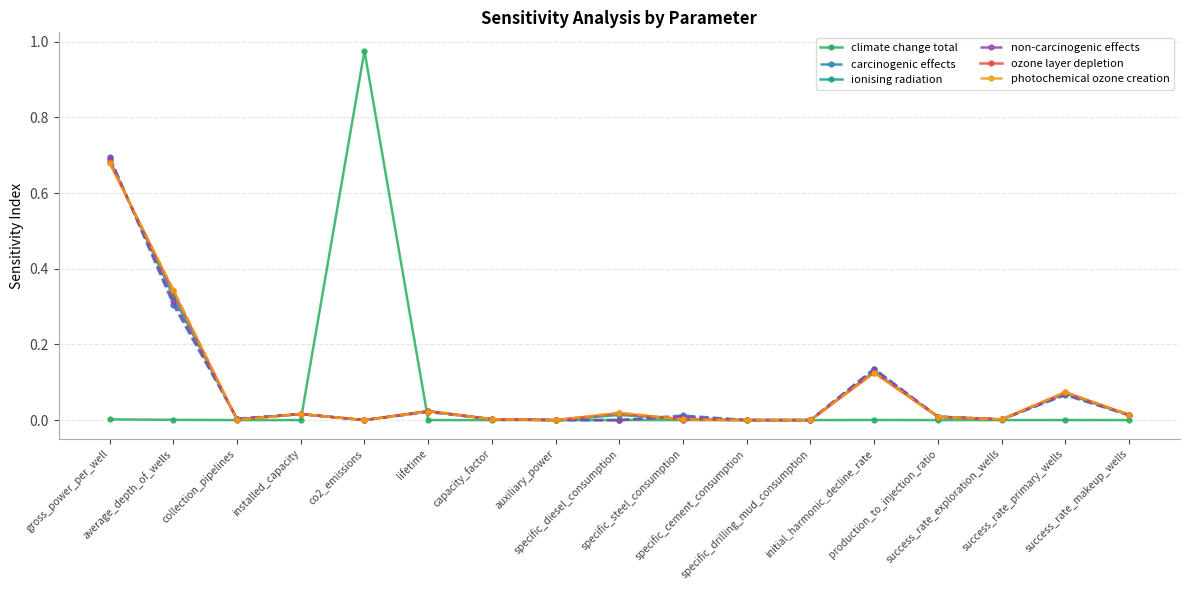

True or false: non-carcinogenic effects has more than 0 interior local peaks.

True